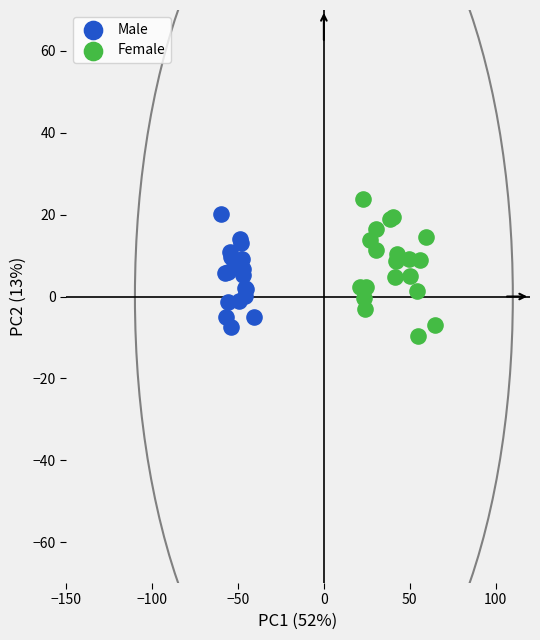

Which series has the largest Y range (max minus min)?

Female